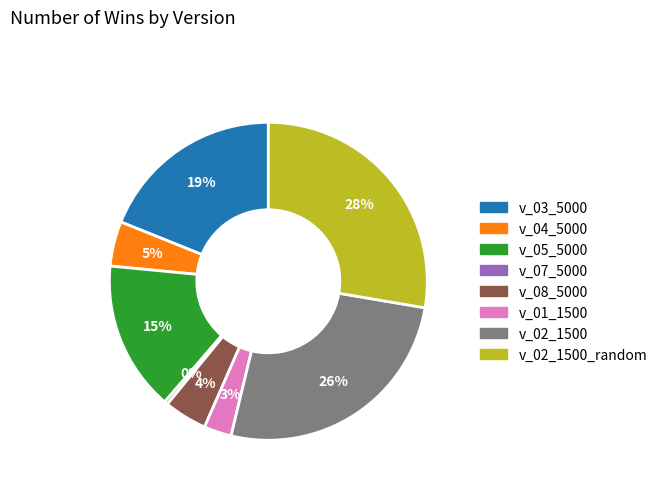

To the nearest percent, what is the average slice percentage?

12%